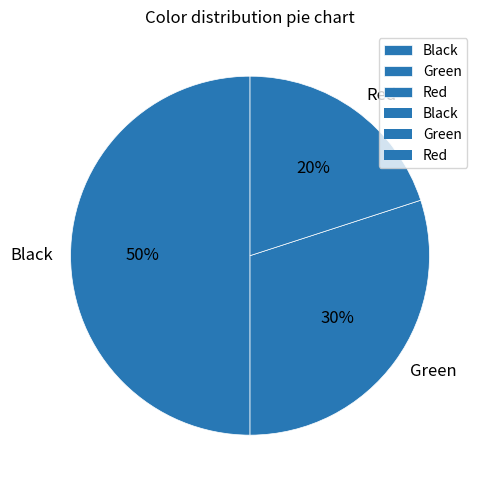

To the nearest percent, what is the average slice percentage?

33%